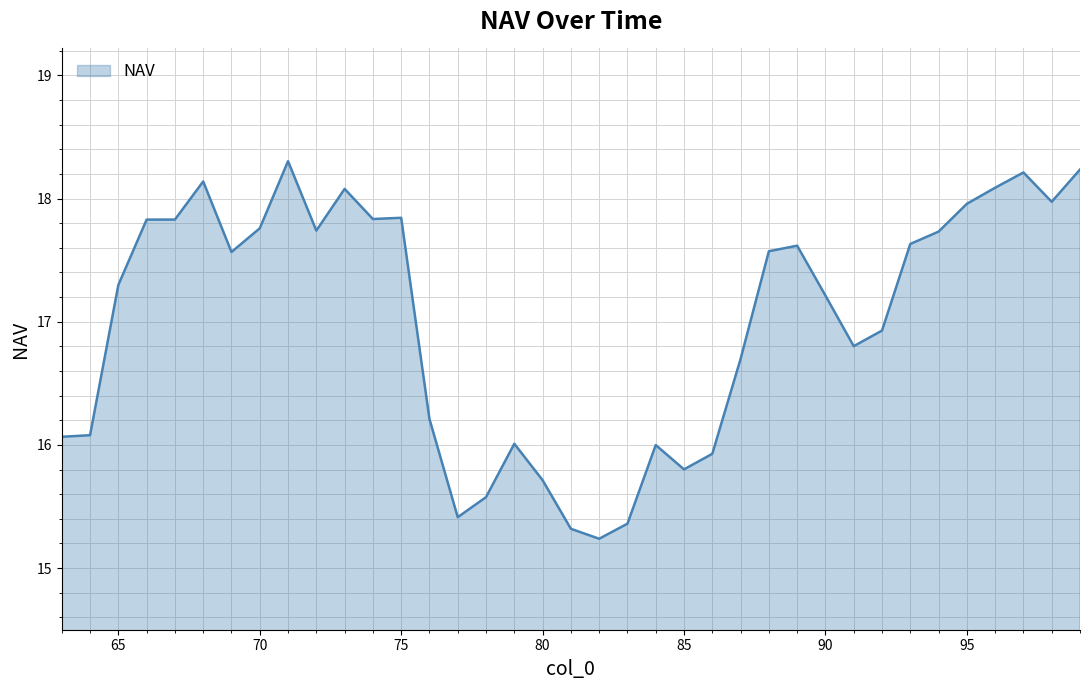

True or false: the data has more than 0 interior local peaks.

True